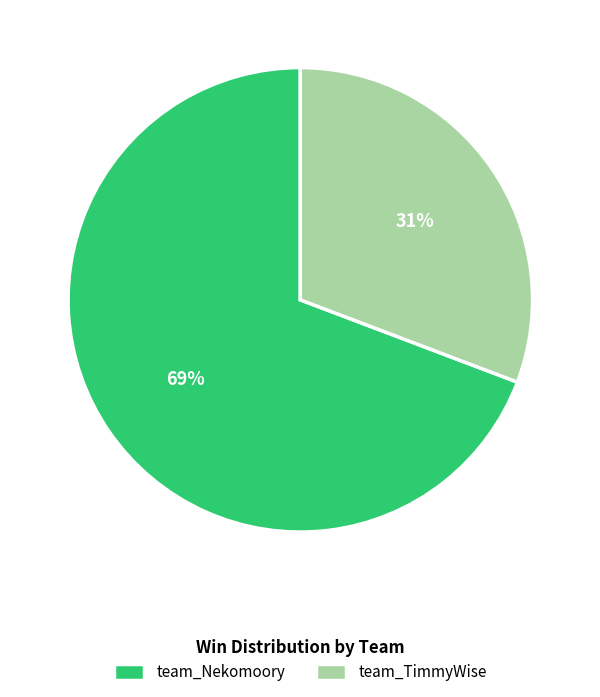

Which category has the biggest portion of the pie?

team_Nekomoory